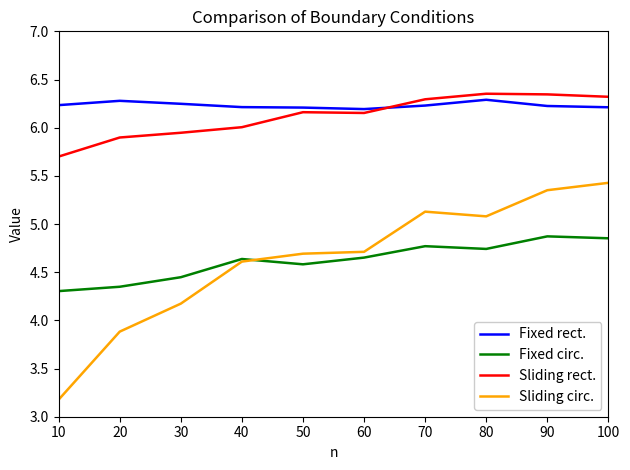

What are all the series names shown in the legend?

Fixed rect., Fixed circ., Sliding rect., Sliding circ.